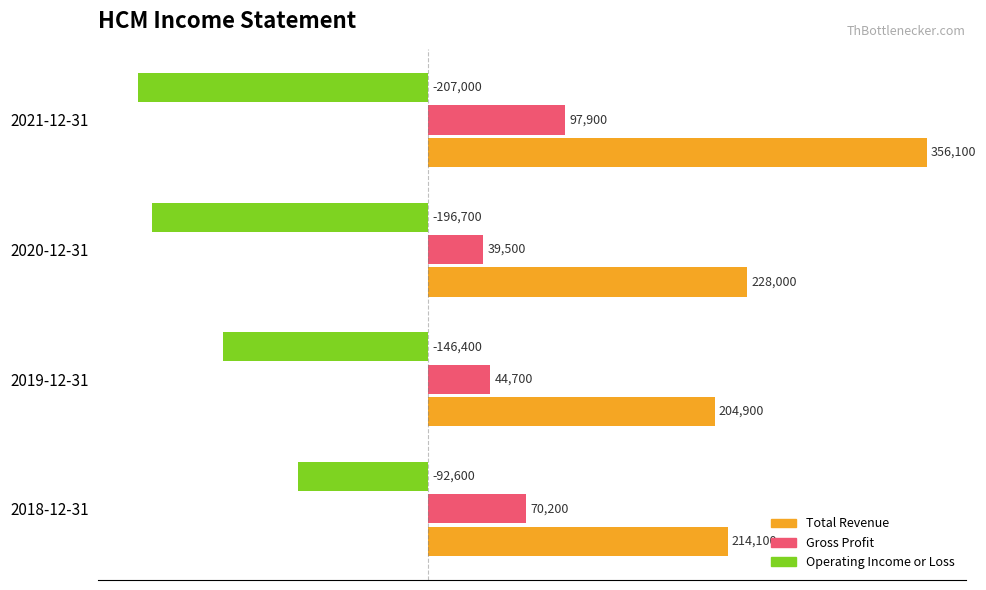

Between 2018-12-31 and 2021-12-31, which series saw the biggest shift?

Total Revenue